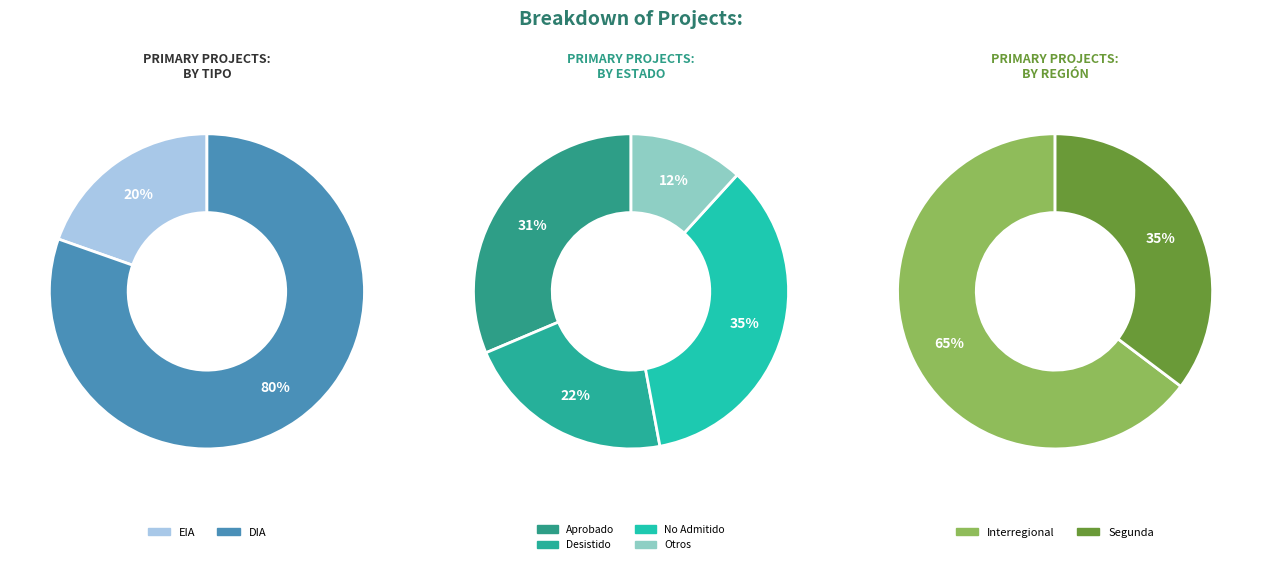

The EIA slice represents 28% of the pie. True or false?

False